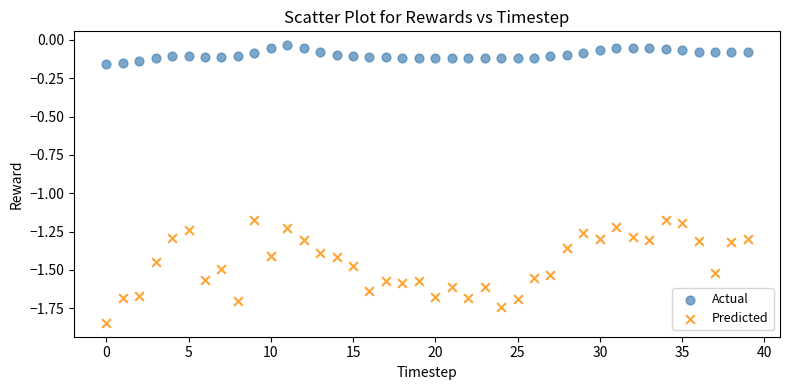

Which series contains the lowest Y value?

Predicted